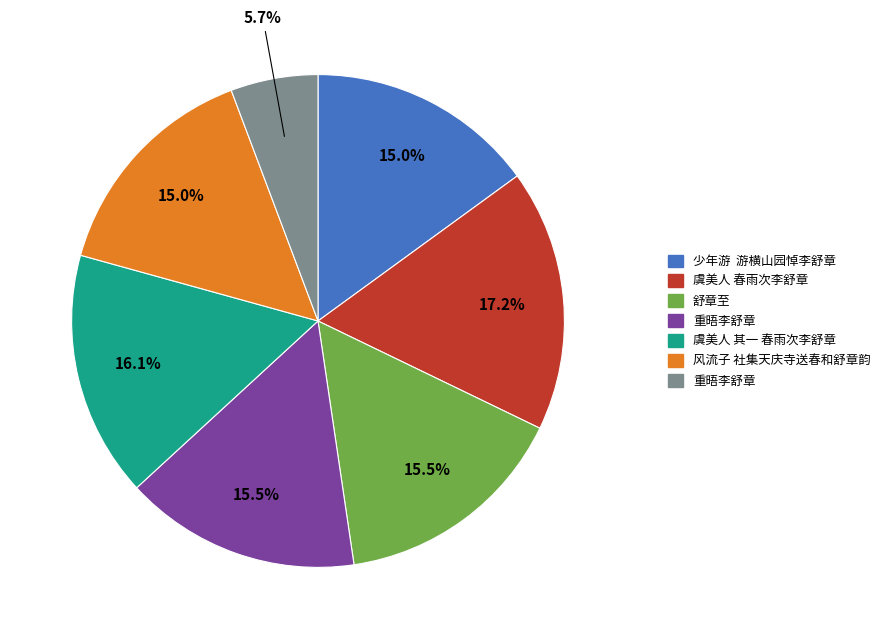

Is there a majority slice in this chart?

No